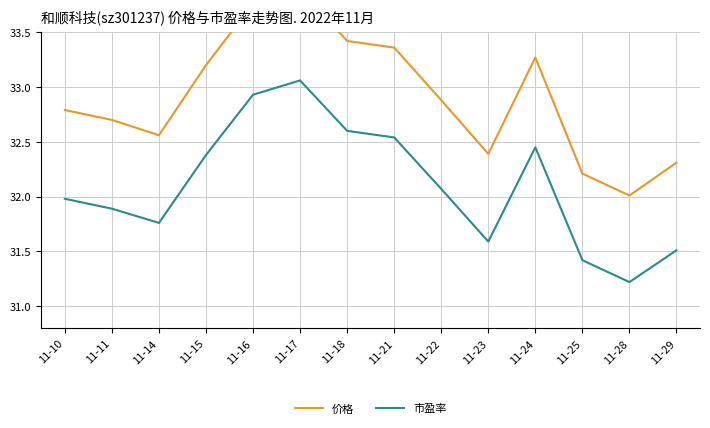

What is the spread (max minus min) of values at 11-24?

0.8